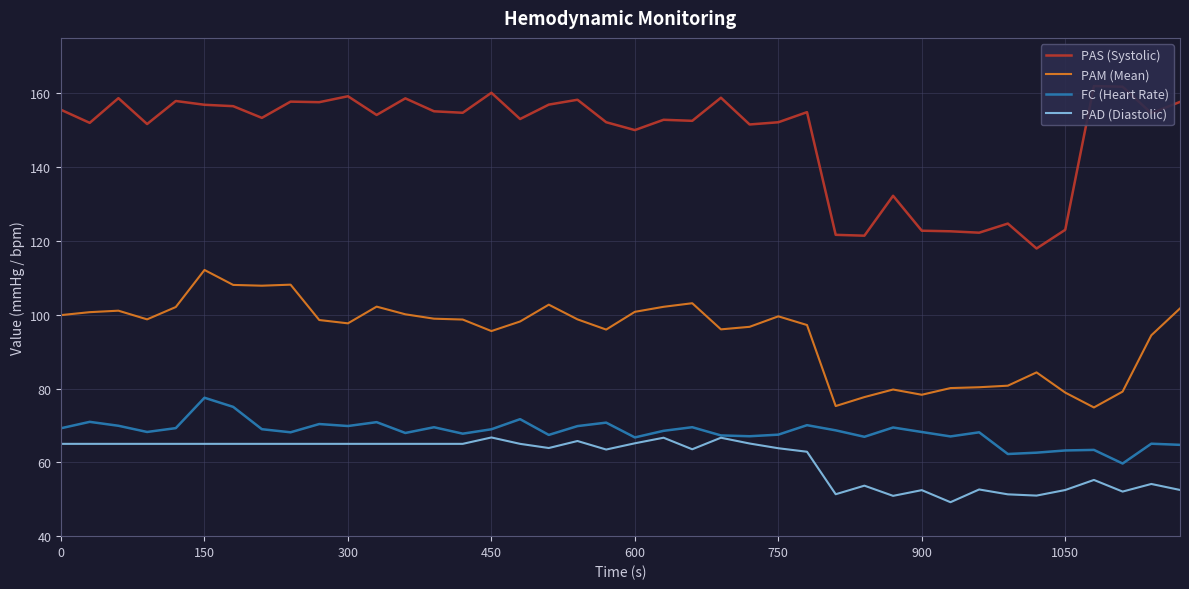

True or false: PAD (Diastolic) and PAM (Mean) cross at least once.

False